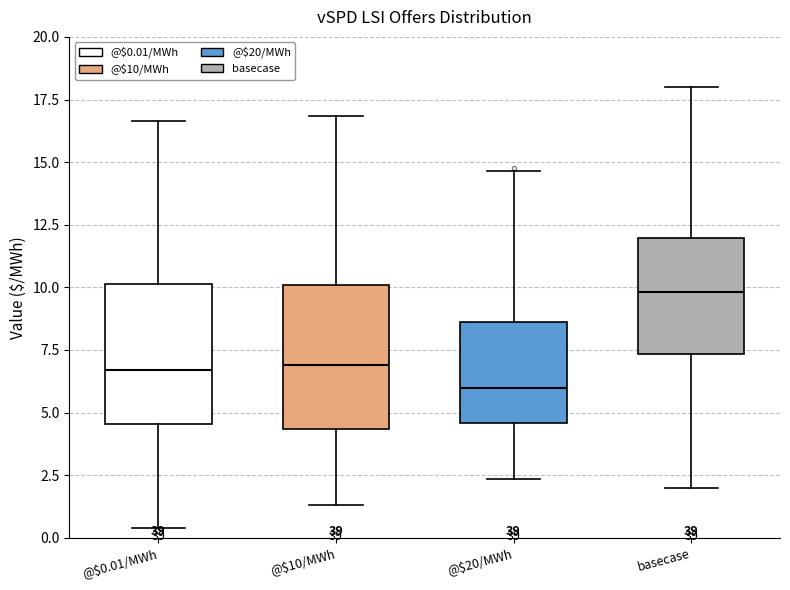

Reading left to right, read every box against the y-axis: the position of its median line, the range the box covers, and the ends of its whiskers. The values are not printed on the chart, so give them approximately, as read against the axis.

@$0.01/MWh: median 6.5, box 4.5 to 10.0, whiskers 0.5 to 16.5
@$10/MWh: median 7.0, box 4.5 to 10.0, whiskers 1.5 to 17.0
@$20/MWh: median 6.0, box 4.5 to 8.5, whiskers 2.5 to 14.5
basecase: median 10.0, box 7.5 to 12.0, whiskers 2.0 to 18.0